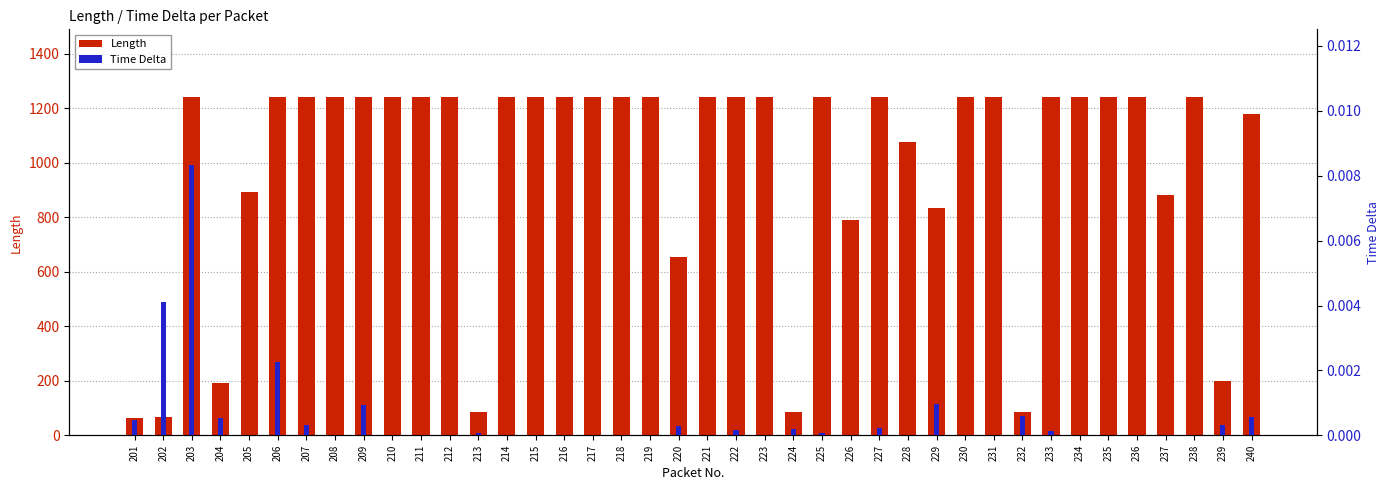

Rank the series by their maximum value, from highest to lowest.

Length, Time Delta